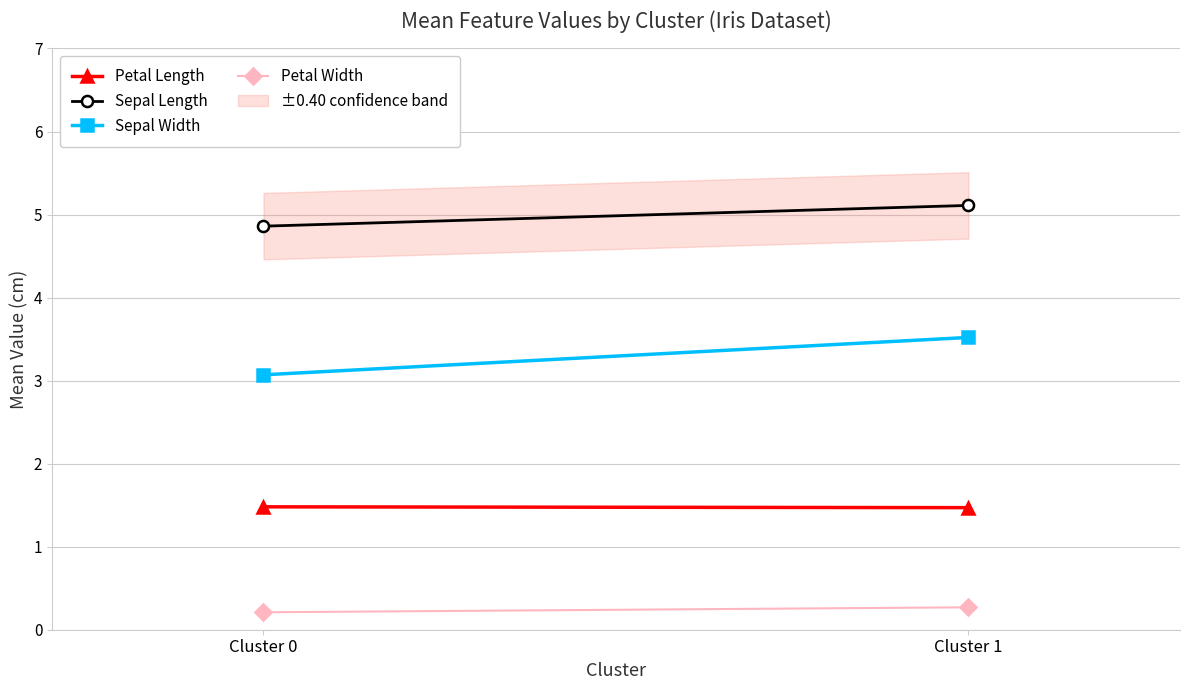

The value of Petal Length at Cluster 0 is 2.0. True or false?

False